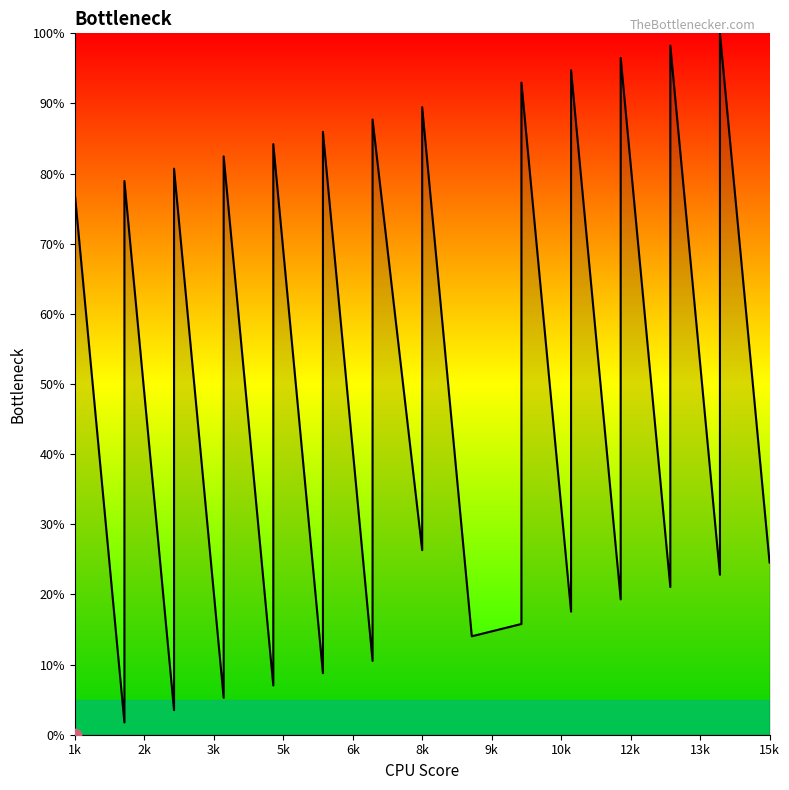

What is the ratio of the value at 11 to the value at 8?

3.6